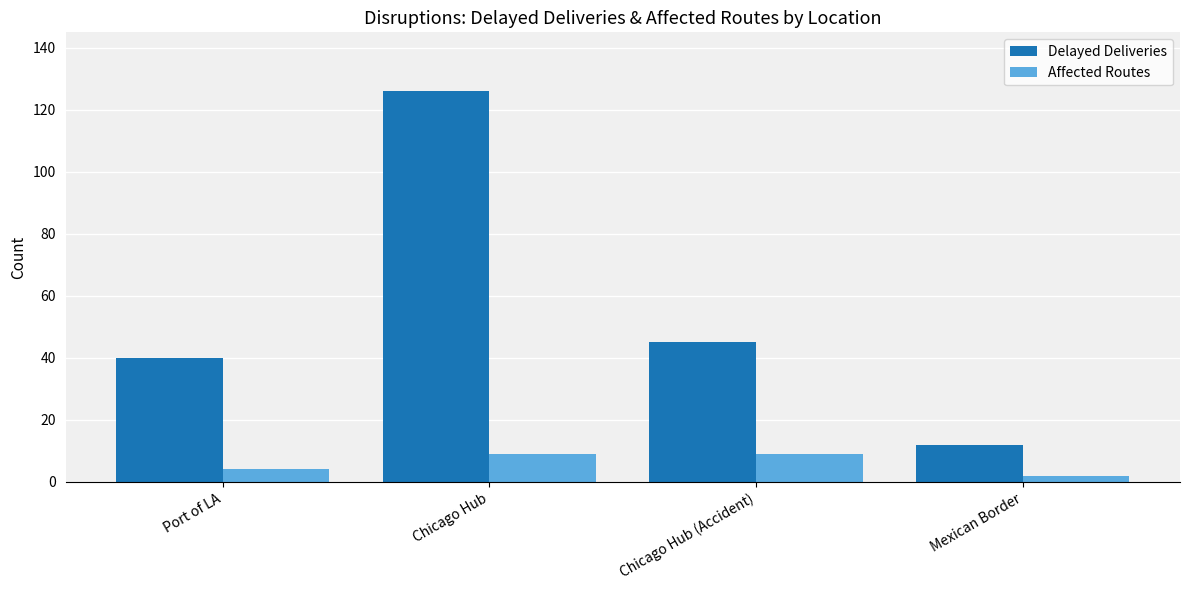

What is the value of the Delayed Deliveries bar at the 3rd from the left?

45